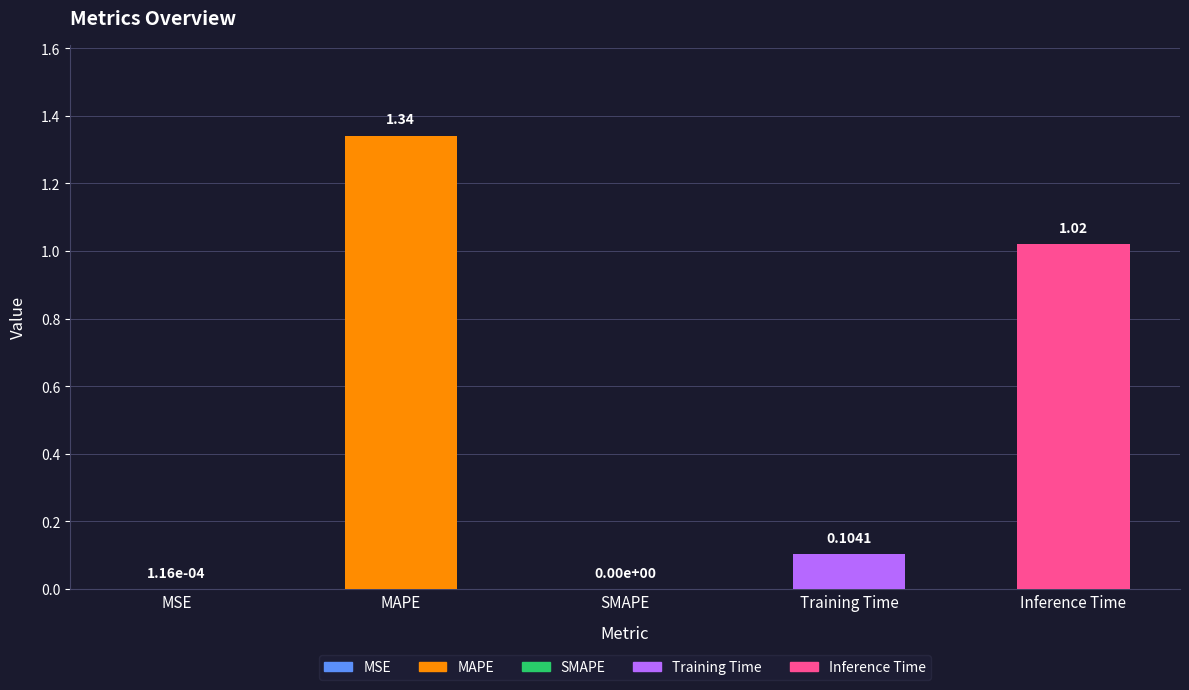

At which category does the chart reach its peak across all series?

MAPE